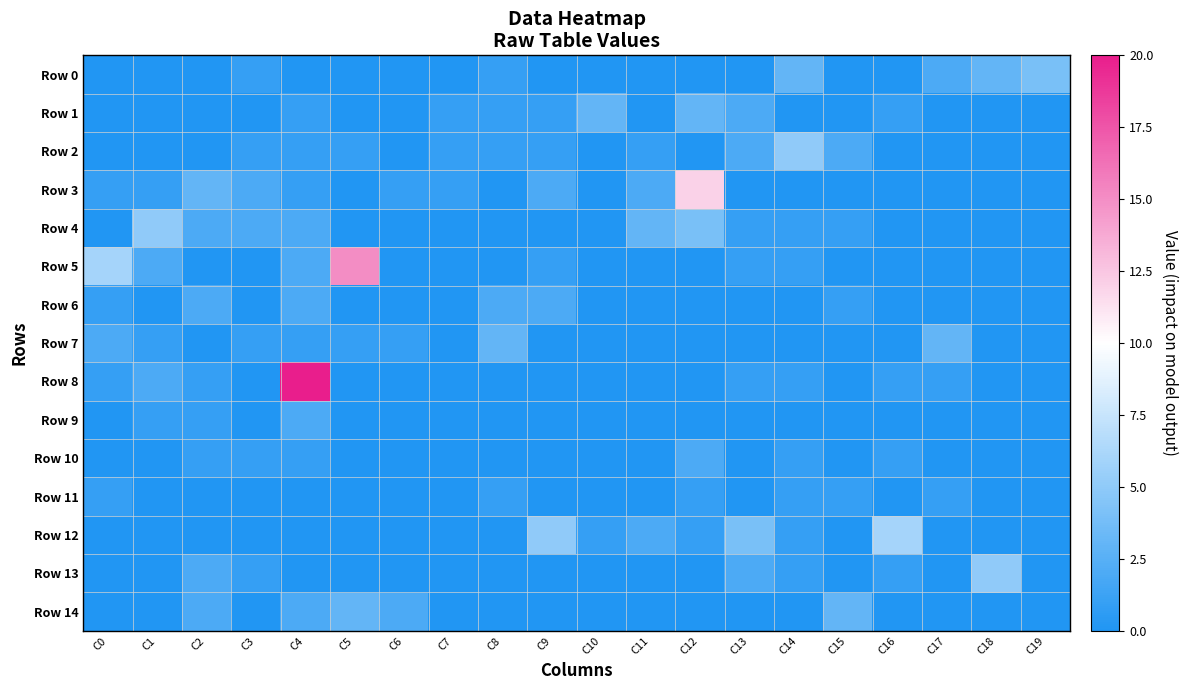

Reading left to right, list all the values displayed in this chart.

Row 0: C0=0	C1=0	C2=0	C3=1	C4=0	C5=0	C6=0	C7=0	C8=1	C9=0	C10=0	C11=0	C12=0	C13=0	C14=3	C15=0	C16=0	C17=2	C18=3	C19=4
Row 1: C0=0	C1=0	C2=0	C3=0	C4=1	C5=0	C6=0	C7=1	C8=1	C9=1	C10=3	C11=0	C12=3	C13=2	C14=0	C15=0	C16=1	C17=0	C18=0	C19=0
Row 2: C0=0	C1=0	C2=0	C3=1	C4=1	C5=1	C6=0	C7=1	C8=1	C9=1	C10=0	C11=1	C12=0	C13=2	C14=5	C15=2	C16=0	C17=0	C18=0	C19=0
Row 3: C0=1	C1=1	C2=3	C3=2	C4=1	C5=0	C6=1	C7=1	C8=0	C9=2	C10=0	C11=2	C12=12	C13=0	C14=0	C15=0	C16=0	C17=0	C18=0	C19=0
Row 4: C0=0	C1=5	C2=2	C3=2	C4=2	C5=0	C6=0	C7=0	C8=0	C9=0	C10=0	C11=3	C12=4	C13=1	C14=1	C15=1	C16=0	C17=0	C18=0	C19=0
Row 5: C0=6	C1=2	C2=0	C3=0	C4=2	C5=15	C6=0	C7=0	C8=0	C9=1	C10=0	C11=0	C12=0	C13=1	C14=1	C15=0	C16=0	C17=0	C18=0	C19=0
Row 6: C0=1	C1=0	C2=2	C3=0	C4=2	C5=0	C6=0	C7=0	C8=2	C9=2	C10=0	C11=0	C12=0	C13=0	C14=0	C15=1	C16=0	C17=0	C18=0	C19=0
Row 7: C0=2	C1=1	C2=0	C3=1	C4=1	C5=1	C6=1	C7=0	C8=3	C9=0	C10=0	C11=0	C12=0	C13=0	C14=0	C15=0	C16=0	C17=3	C18=0	C19=0
Row 8: C0=1	C1=2	C2=1	C3=0	C4=20	C5=0	C6=0	C7=0	C8=0	C9=0	C10=0	C11=0	C12=0	C13=1	C14=1	C15=0	C16=1	C17=1	C18=0	C19=0
Row 9: C0=0	C1=1	C2=1	C3=0	C4=2	C5=0	C6=0	C7=0	C8=0	C9=0	C10=0	C11=0	C12=0	C13=0	C14=0	C15=0	C16=0	C17=0	C18=0	C19=0
Row 10: C0=0	C1=0	C2=1	C3=1	C4=1	C5=0	C6=0	C7=0	C8=0	C9=0	C10=0	C11=0	C12=2	C13=0	C14=1	C15=0	C16=1	C17=0	C18=0	C19=0
Row 11: C0=1	C1=0	C2=0	C3=0	C4=0	C5=0	C6=0	C7=0	C8=1	C9=0	C10=0	C11=0	C12=1	C13=0	C14=1	C15=1	C16=0	C17=1	C18=0	C19=0
Row 12: C0=0	C1=0	C2=0	C3=0	C4=0	C5=0	C6=0	C7=0	C8=0	C9=5	C10=1	C11=2	C12=1	C13=4	C14=1	C15=0	C16=6	C17=0	C18=0	C19=0
Row 13: C0=0	C1=0	C2=2	C3=1	C4=0	C5=0	C6=0	C7=0	C8=0	C9=0	C10=0	C11=0	C12=0	C13=2	C14=1	C15=0	C16=1	C17=0	C18=5	C19=0
Row 14: C0=0	C1=0	C2=2	C3=0	C4=2	C5=3	C6=2	C7=0	C8=0	C9=0	C10=0	C11=0	C12=0	C13=0	C14=0	C15=3	C16=0	C17=0	C18=0	C19=0